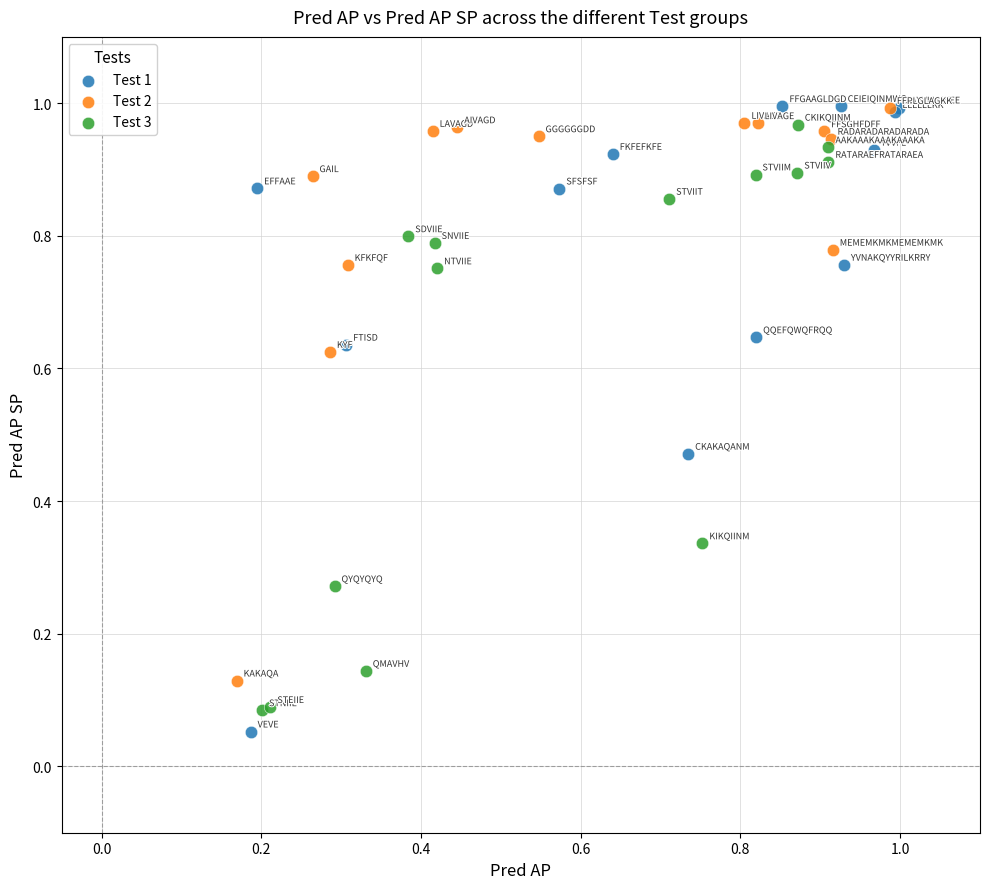

What are all the series names shown in the legend?

Test 1, Test 2, Test 3